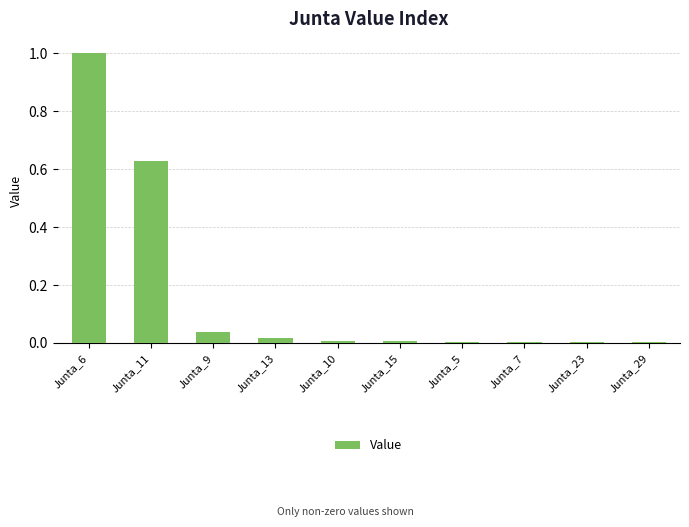

Which label corresponds to the largest value in the chart?

Junta_6